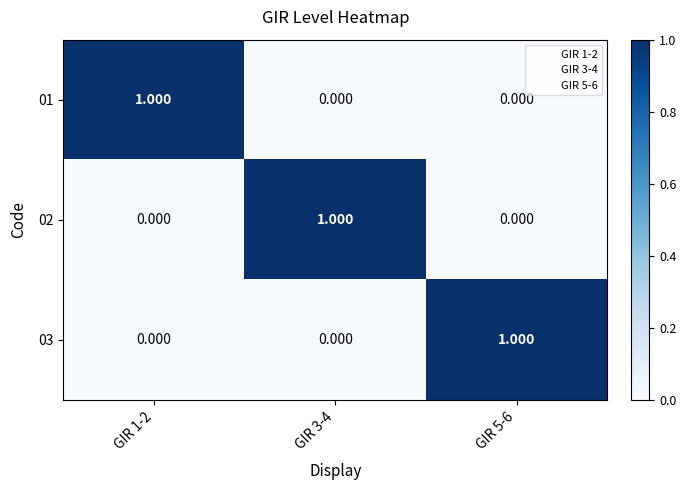

How many positive values does the 01 series have?

1